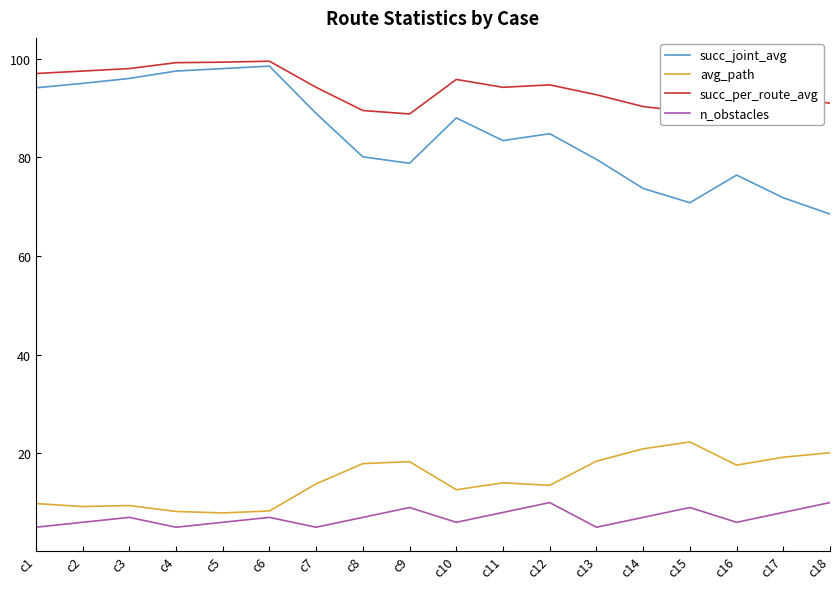

What is the difference between the second highest and second lowest values in the avg_path series?

12.7